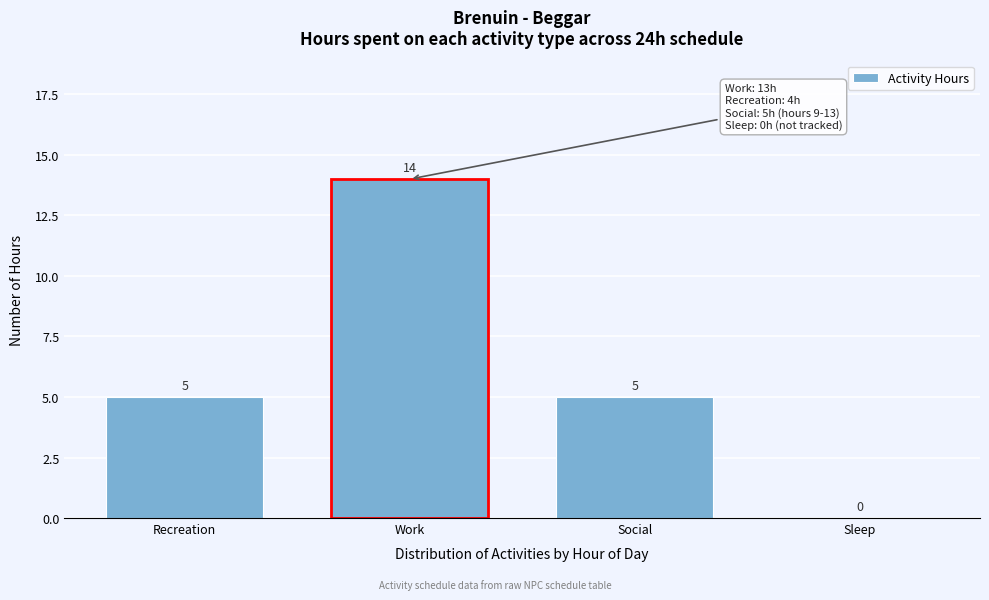

What is the sum of all values?

24